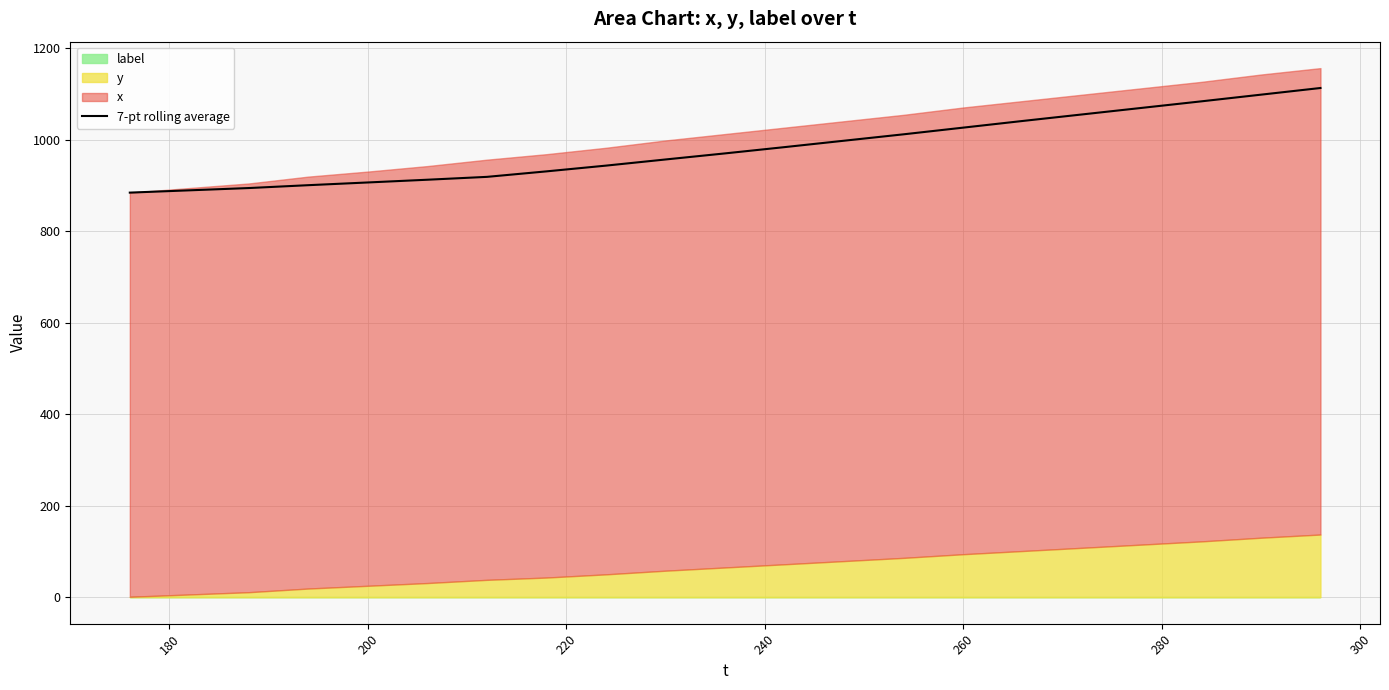

What is the minimum value for 7-pt rolling average?

884.0